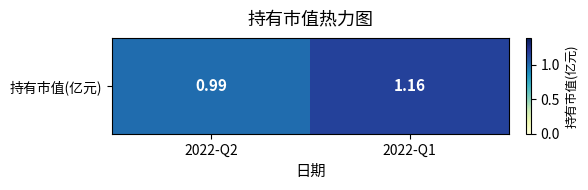

Approximately how many times larger is the value at 2022-Q2 compared to 2022-Q1?

0.9